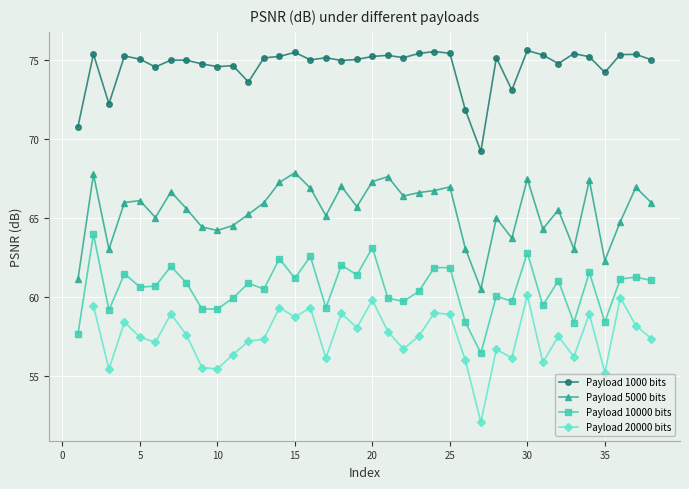

How many interior local peaks does the Payload 10000 bits series have?

14